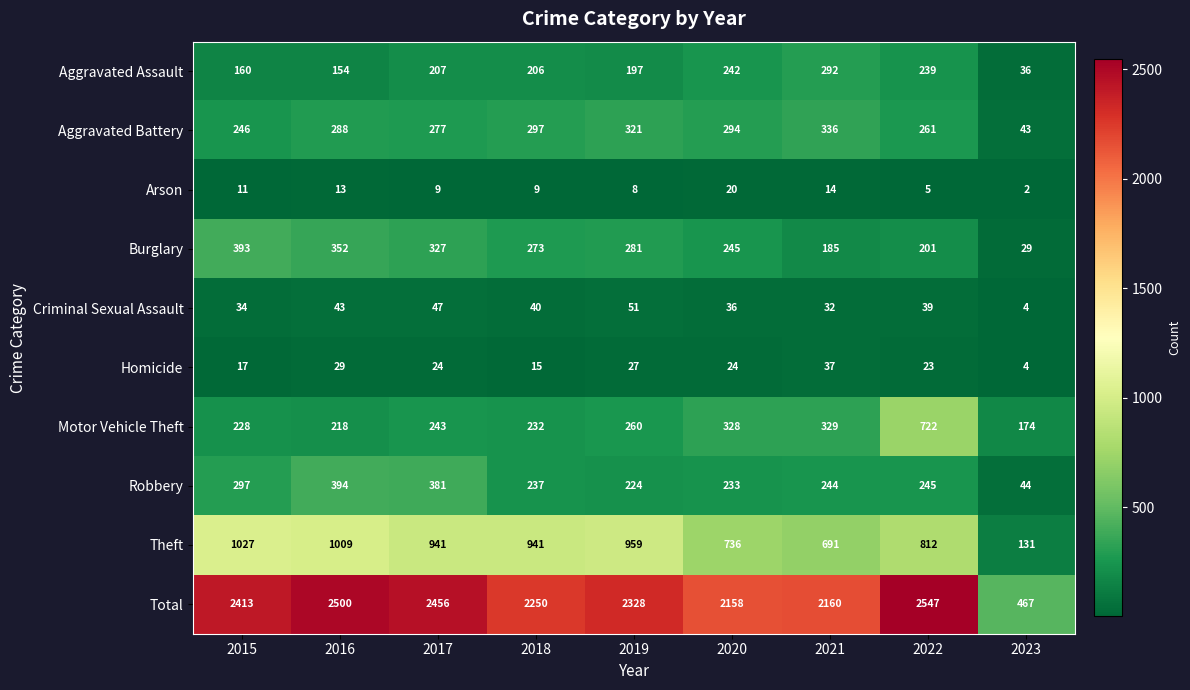

What is the difference between the Homicide values at 2018 and 2017?

9